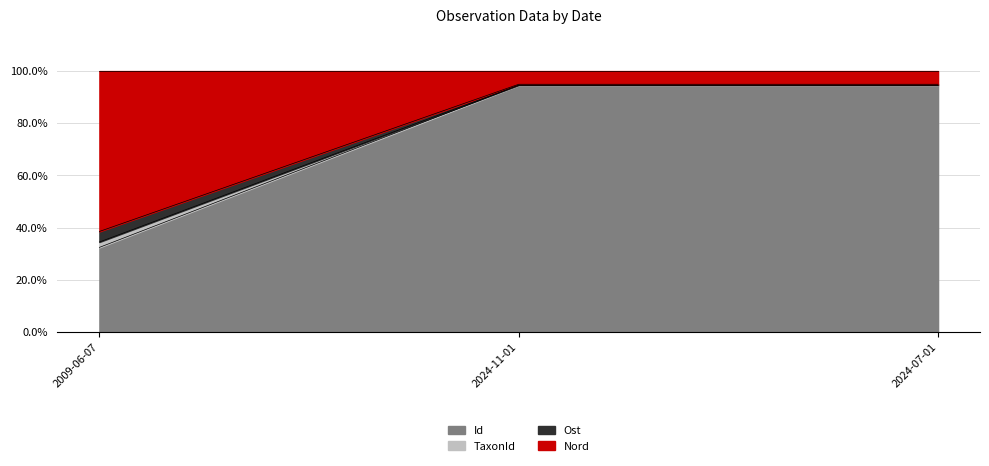

True or false: Id has a value of 163.9 at 2024-11-01.

False